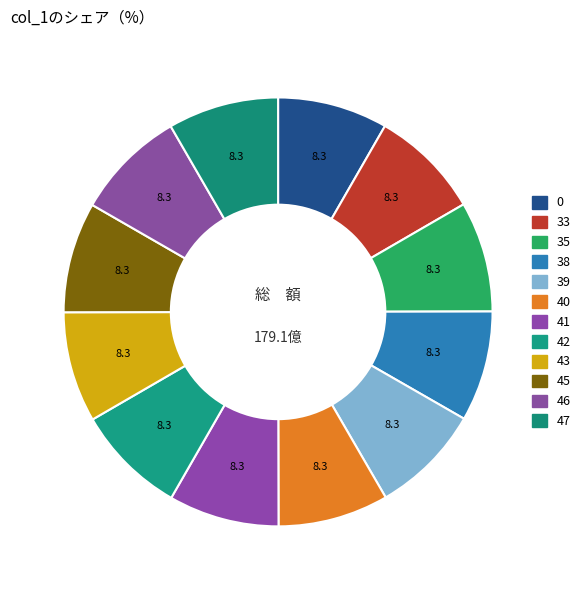

Between 35 and 38, which is larger?

38